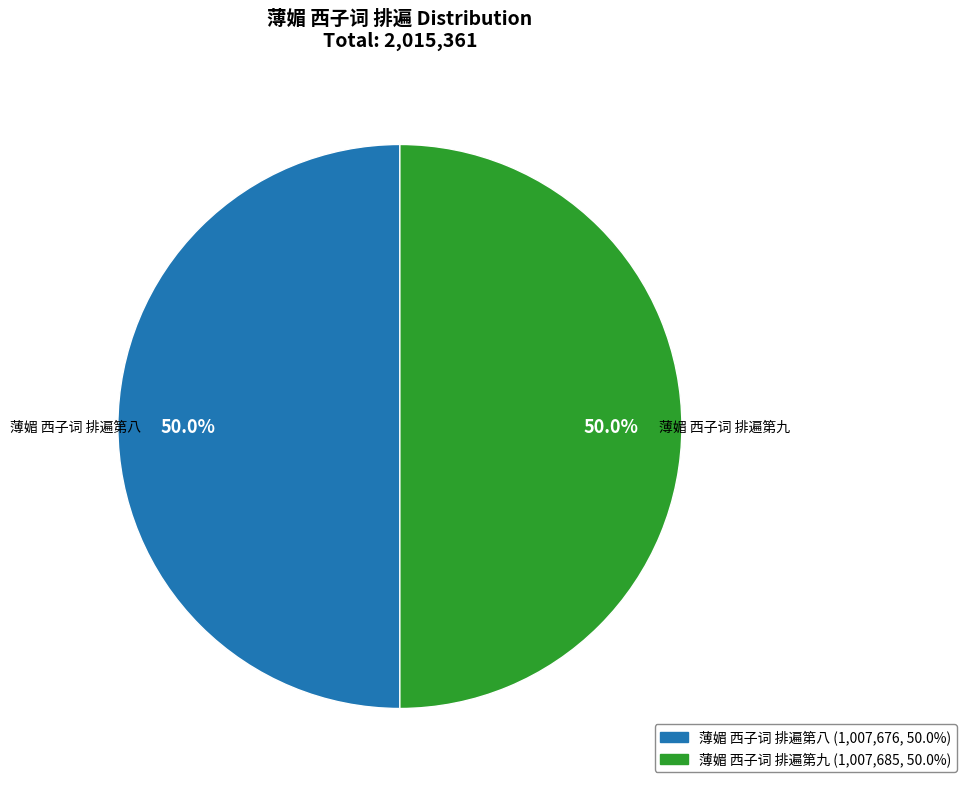

What percentage is NOT represented by 薄媚 西子词 排遍第九?

50.0%